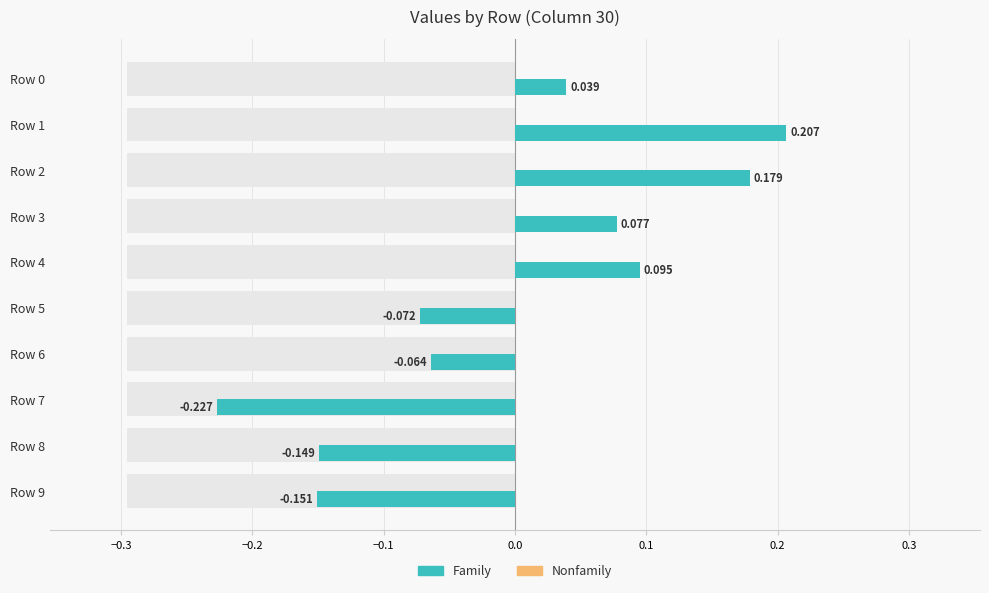

True or false: Family has a value of 0.1 at Row 3.

False